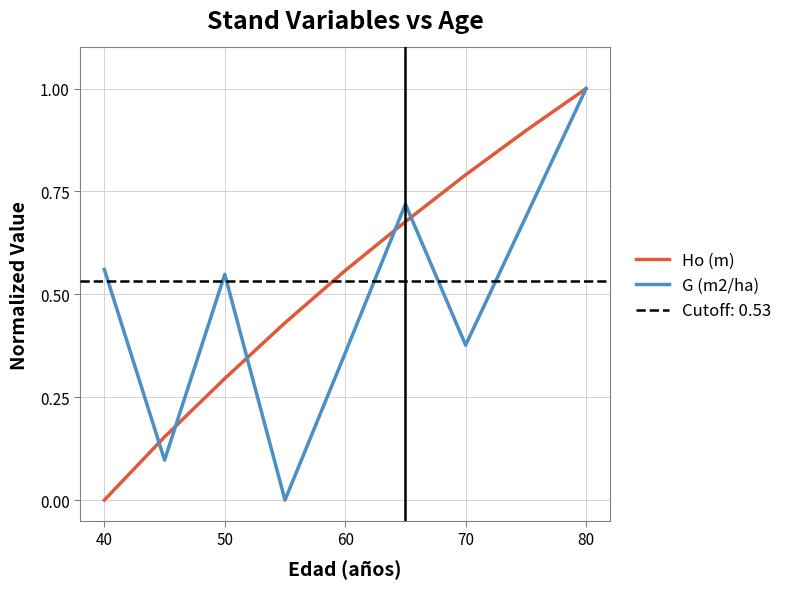

What is the label of the 9th point from the right?

40